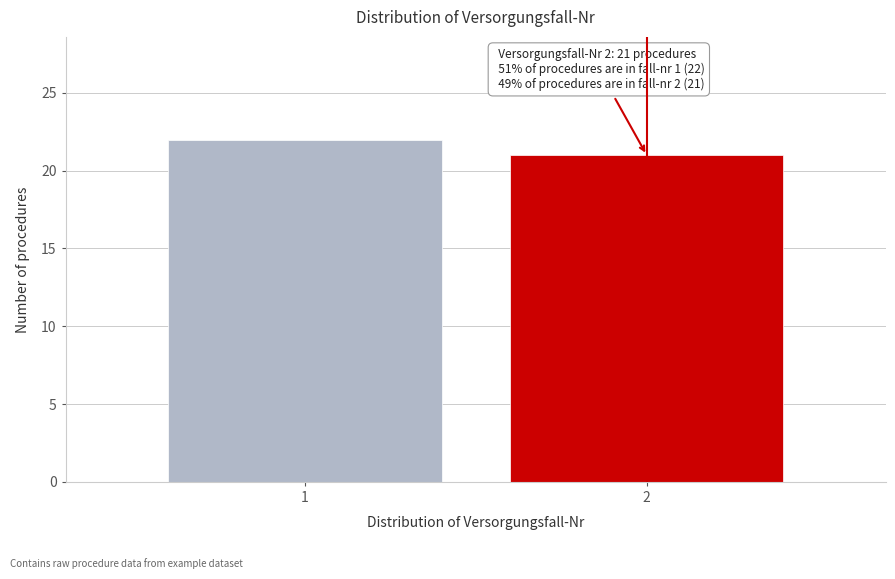

Reading left to right, transcribe all the data shown in this chart.

1=22	2=21